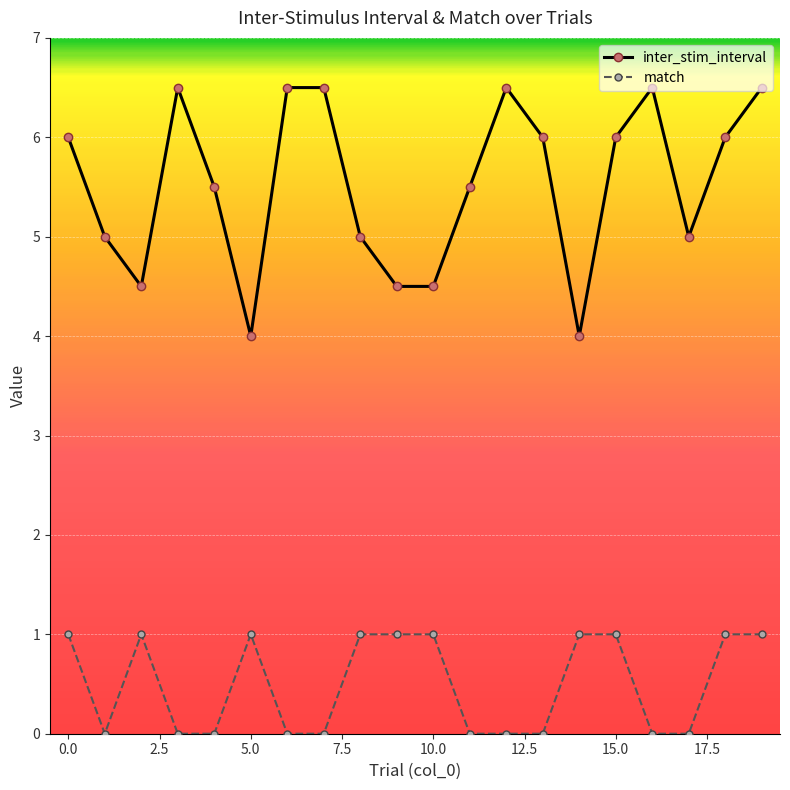

What is the difference between the second highest and minimum values in the match series?

1.0